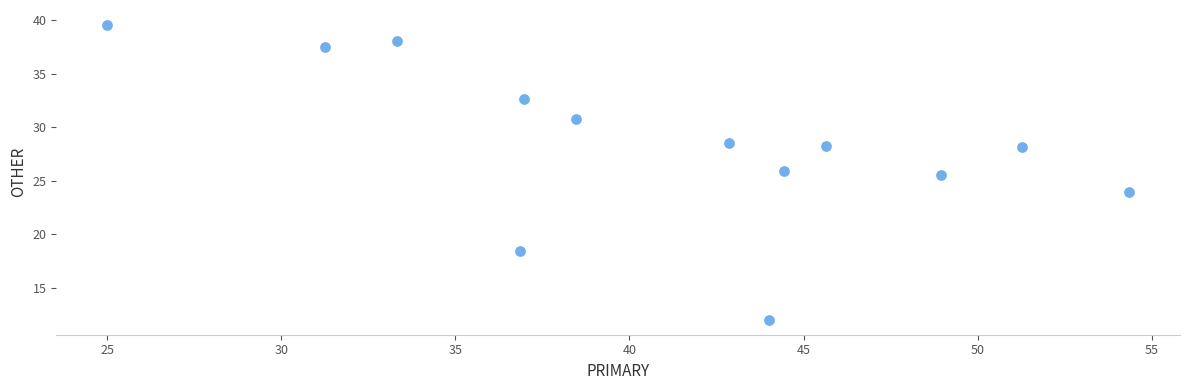

What Y value in the scatter plot is closest to 25?

25.5